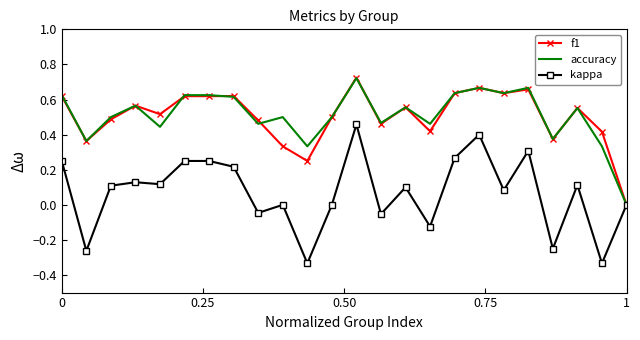

Which series has the largest range (max minus min)?

kappa